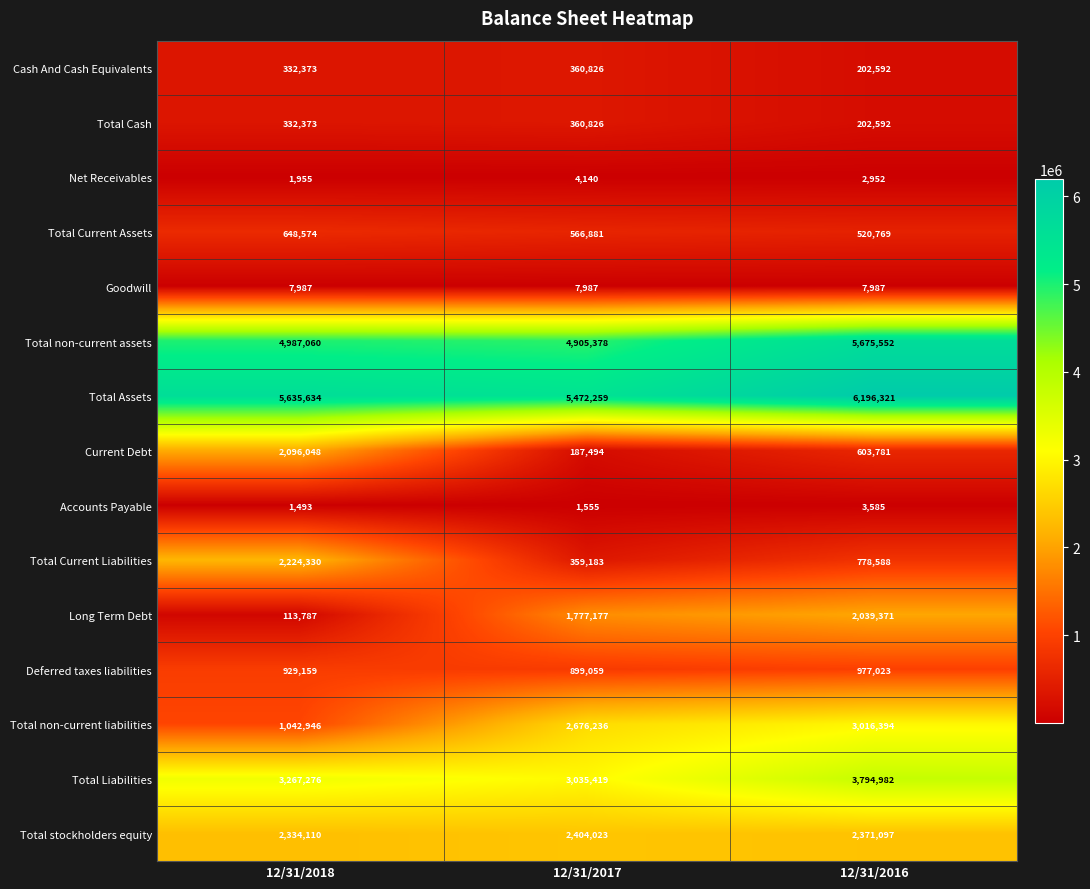

Which series has the largest total across all categories?

Total Assets